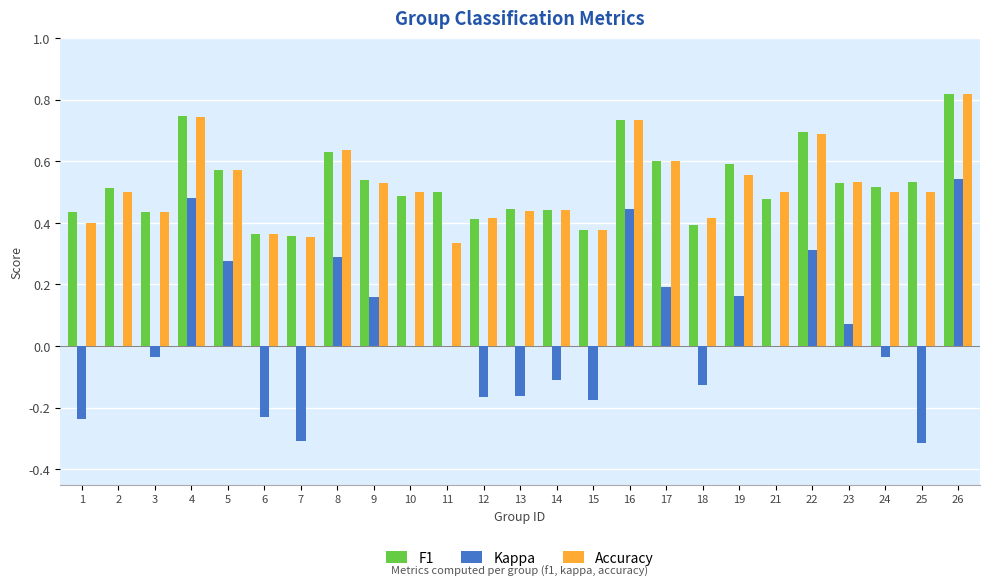

Is the value of F1 at 18 greater than the value of Accuracy at 4?

No